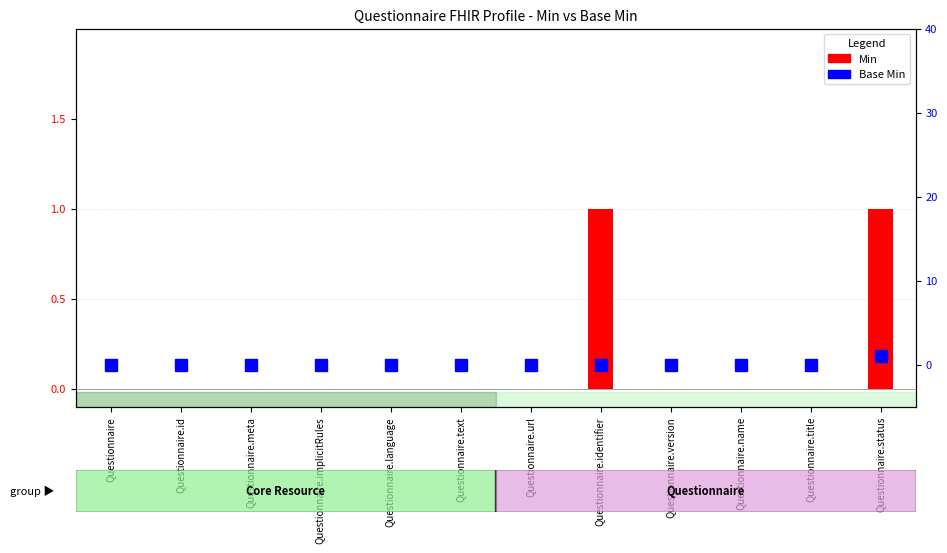

Count the number of categories in the chart.

12